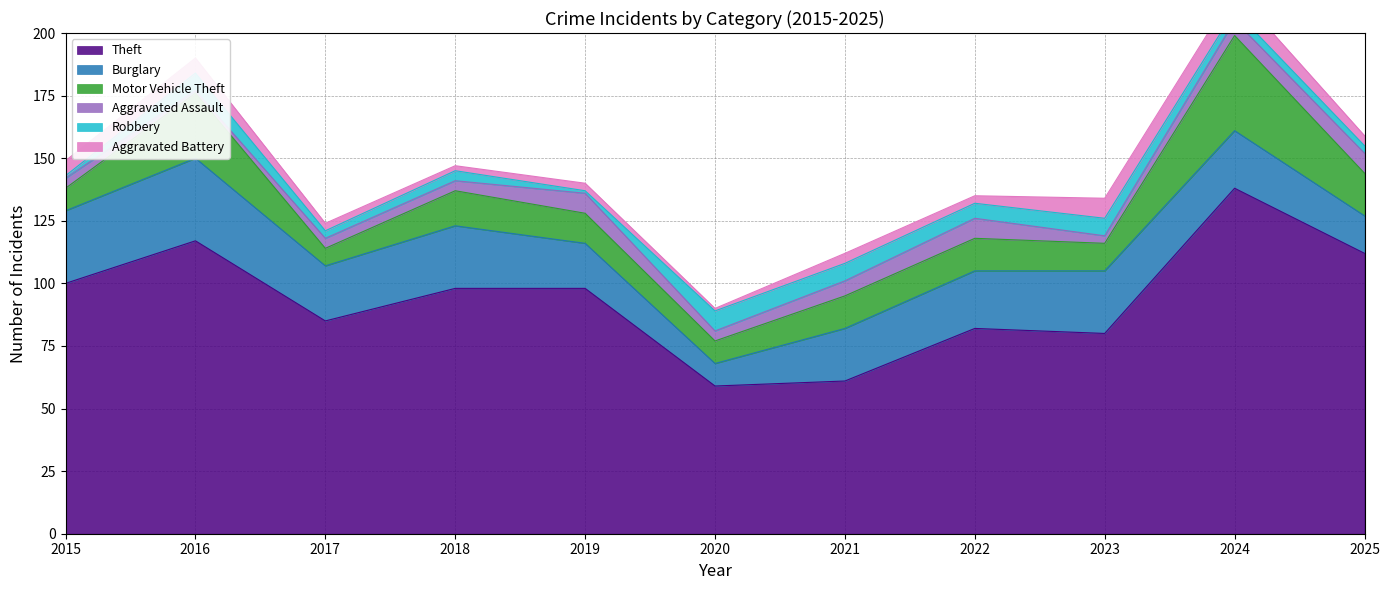

What is the difference between the second highest and minimum values in the Theft series?

58